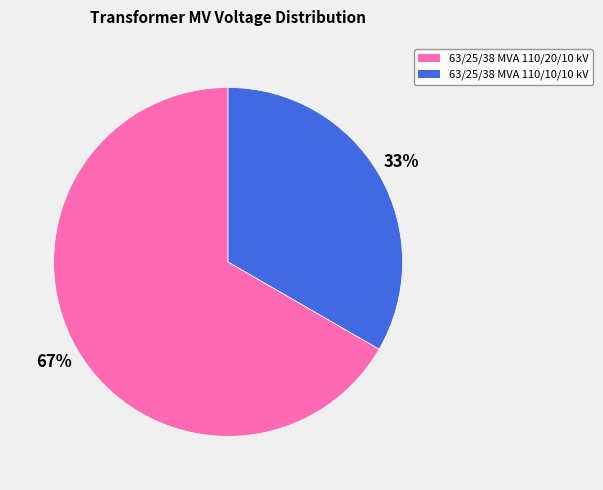

Is the sum of 63/25/38 MVA 110/20/10 kV and 63/25/38 MVA 110/10/10 kV greater than half?

Yes